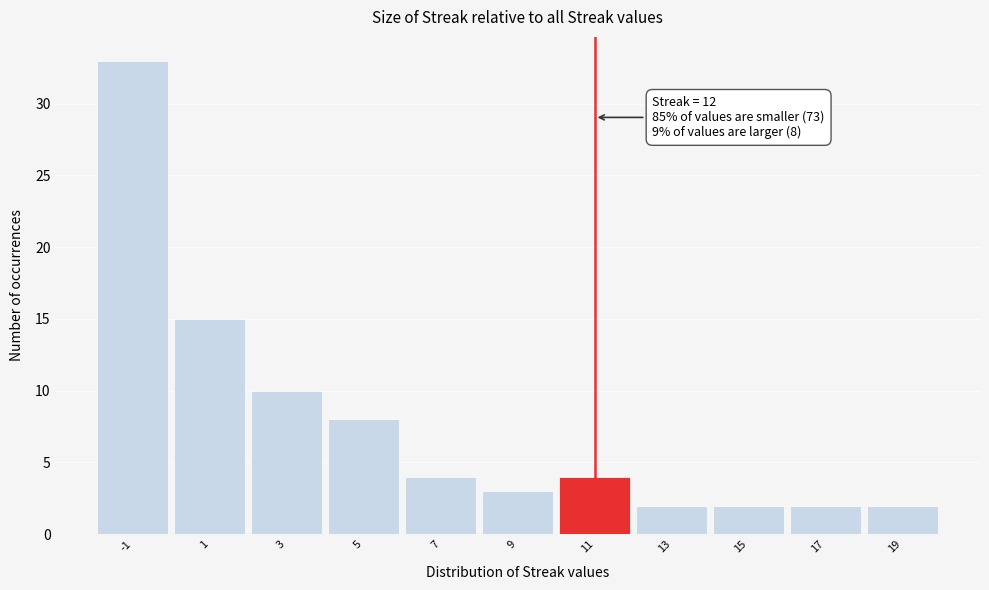

Reading left to right, transcribe all the data shown in this chart.

-1=33	1=15	3=10	5=8	7=4	9=3	11=4	13=2	15=2	17=2	19=2